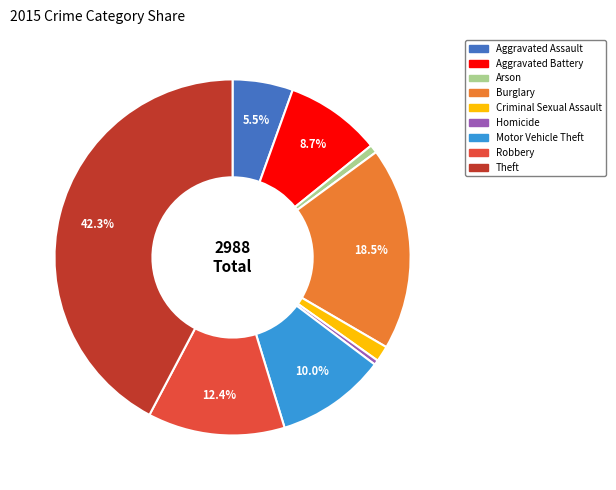

What is the ratio of the value at Theft to the value at Aggravated Assault?

7.7